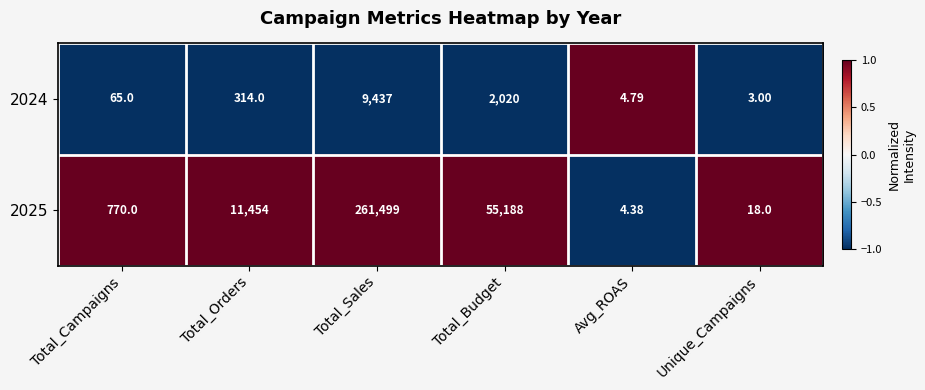

How many series are shown in this chart?

2